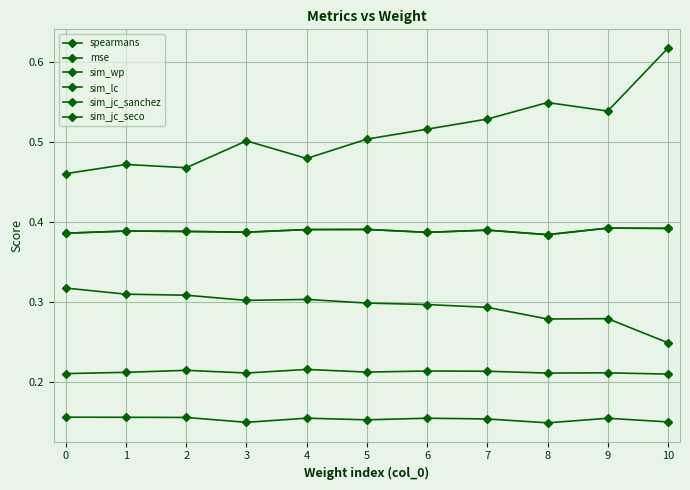

Does the chart have visible grid lines?

Yes